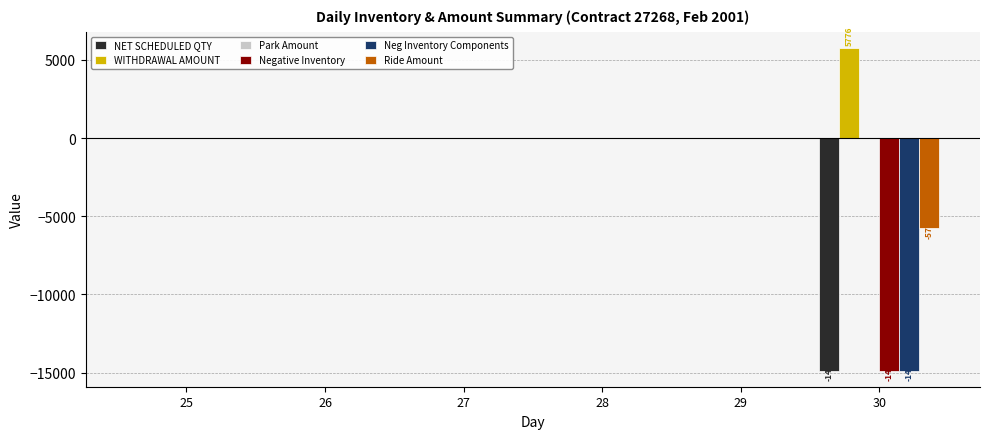

Which series has the largest total across all categories?

WITHDRAWAL AMOUNT